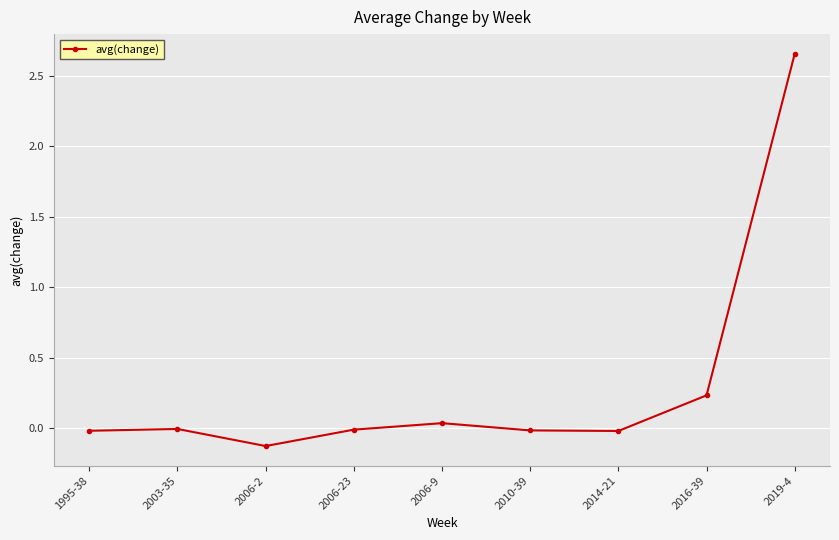

Where is the data nearest to the value 1?

2016-39